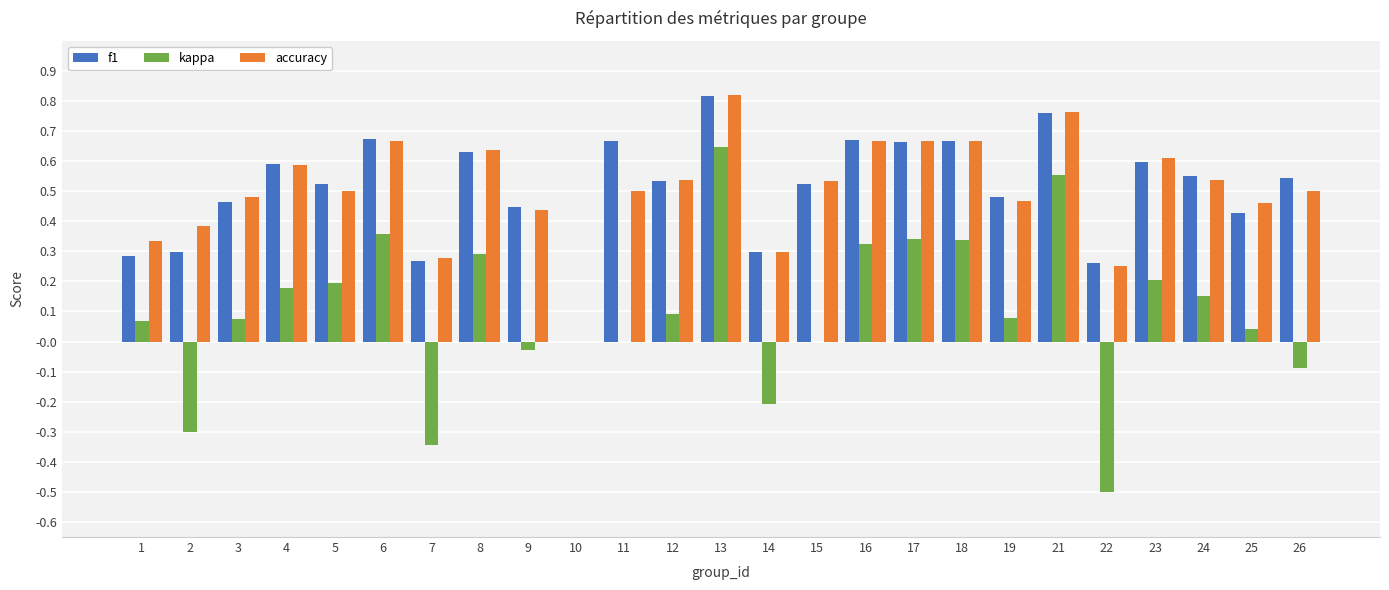

How many accuracy values are between 0 and 1?

25